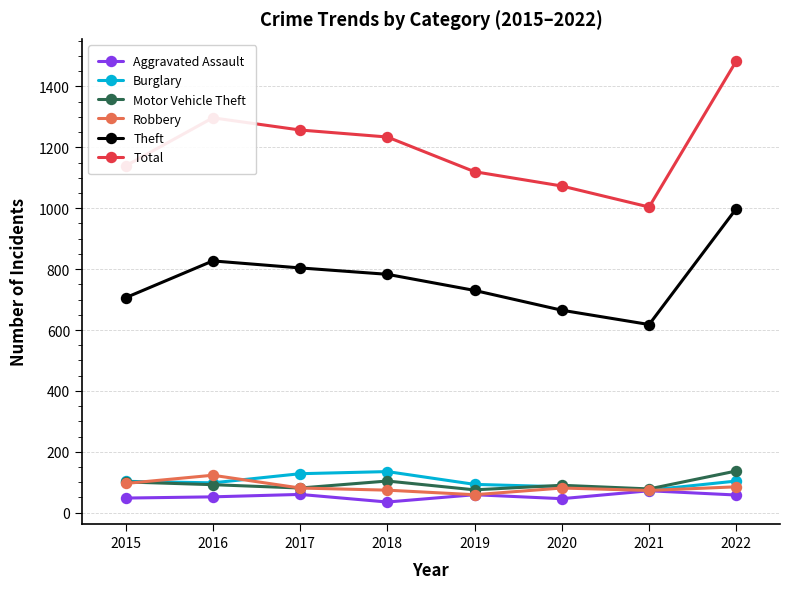

How many data points in Robbery are less than 81?

3